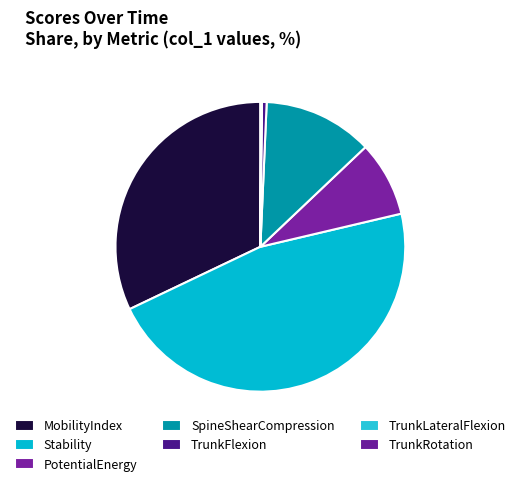

To the nearest percent, what is the average slice percentage?

14%